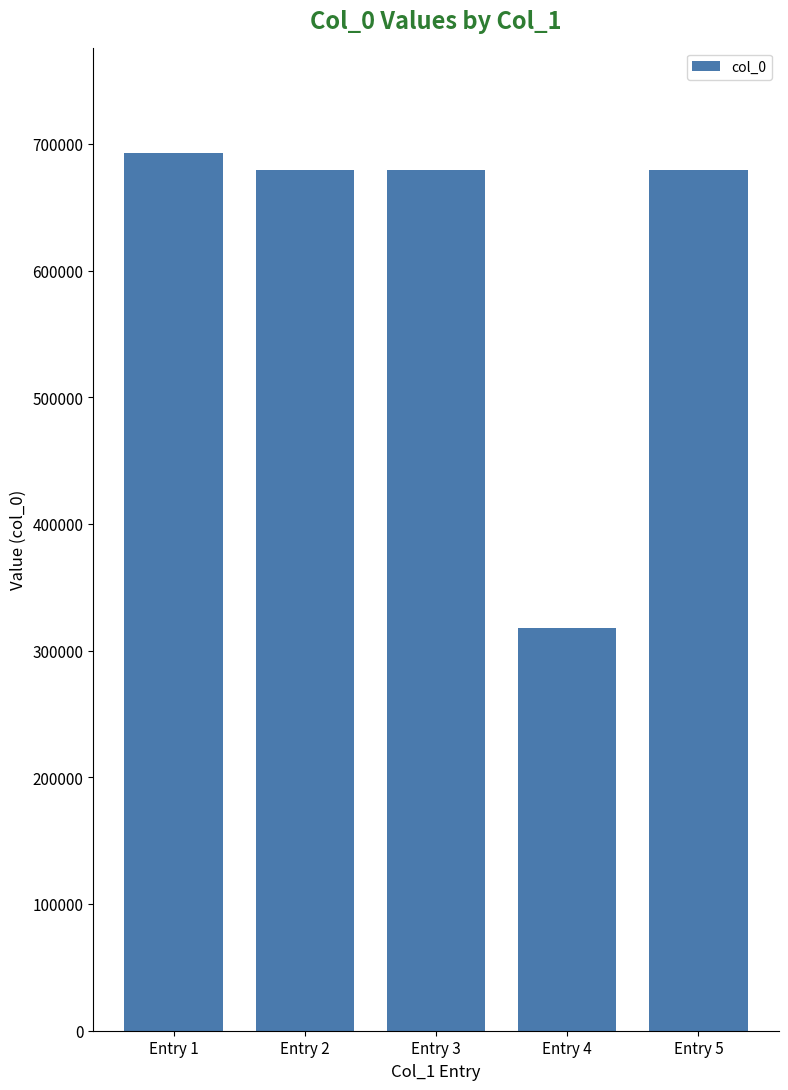

Read the value at Entry 3, to the nearest 10.

679740